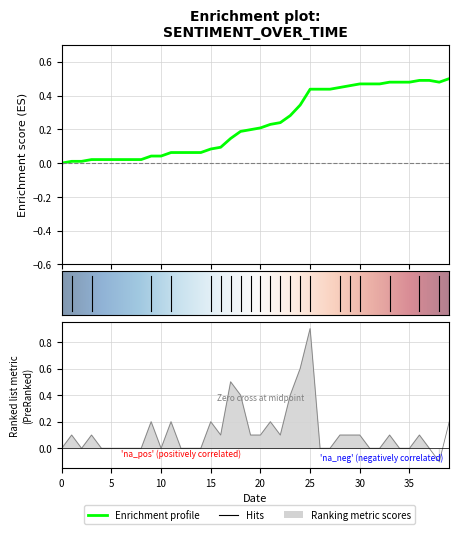

List the labels in order of value, largest first.

2018-01-26, 2018-01-25, 2018-01-18, 2018-01-19, 2018-01-24, 2018-01-10, 2018-01-12, 2018-01-16, 2018-01-22, 2018-02-09, 2018-01-02, 2018-01-04, 2018-01-17, 2018-01-20, 2018-01-21, 2018-01-23, 2018-01-29, 2018-01-30, 2018-01-31, 2018-02-03, 2018-02-06, 2018-01-01, 2018-01-03, 2018-01-05, 2018-01-06, 2018-01-07, 2018-01-08, 2018-01-09, 2018-01-11, 2018-01-13, 2018-01-14, 2018-01-15, 2018-01-27, 2018-01-28, 2018-02-01, 2018-02-02, 2018-02-04, 2018-02-05, 2018-02-07, 2018-02-08